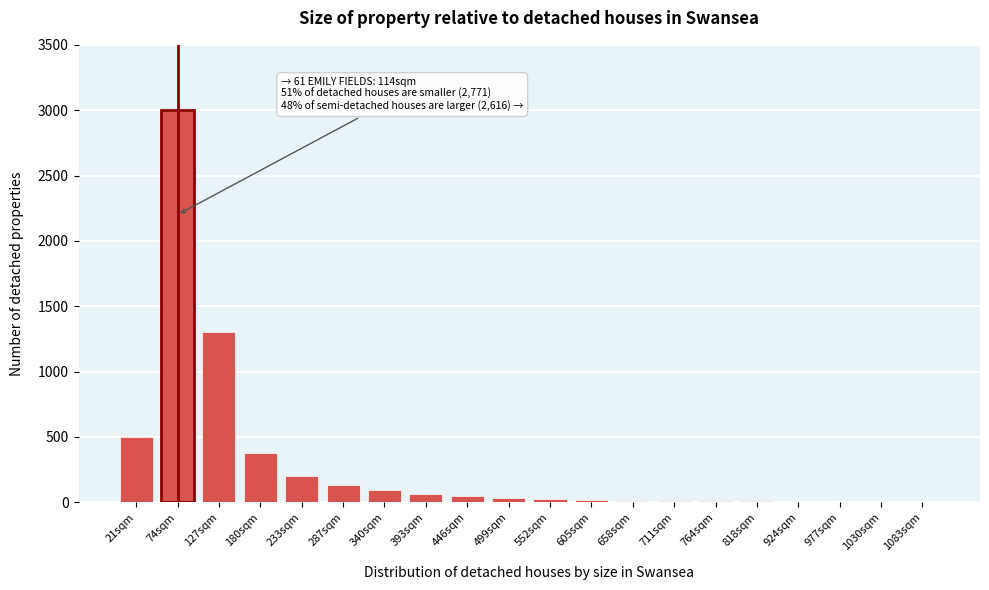

True or false: the data shows 1 at 1083sqm.

True